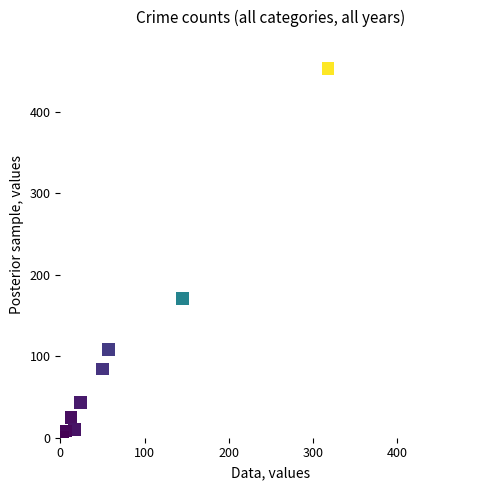

What Y value in the scatter plot is closest to 227?

171